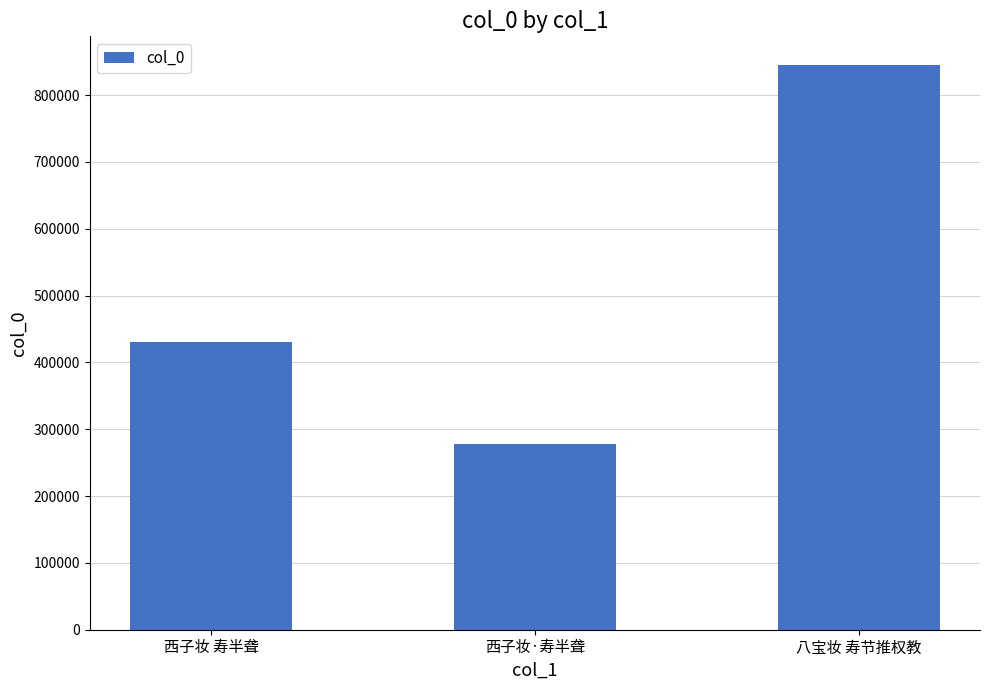

Count the values in the range 278198 to 845570.

3